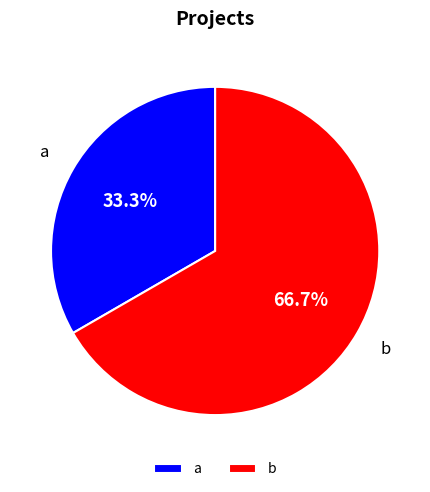

How many slices are in this pie chart?

2